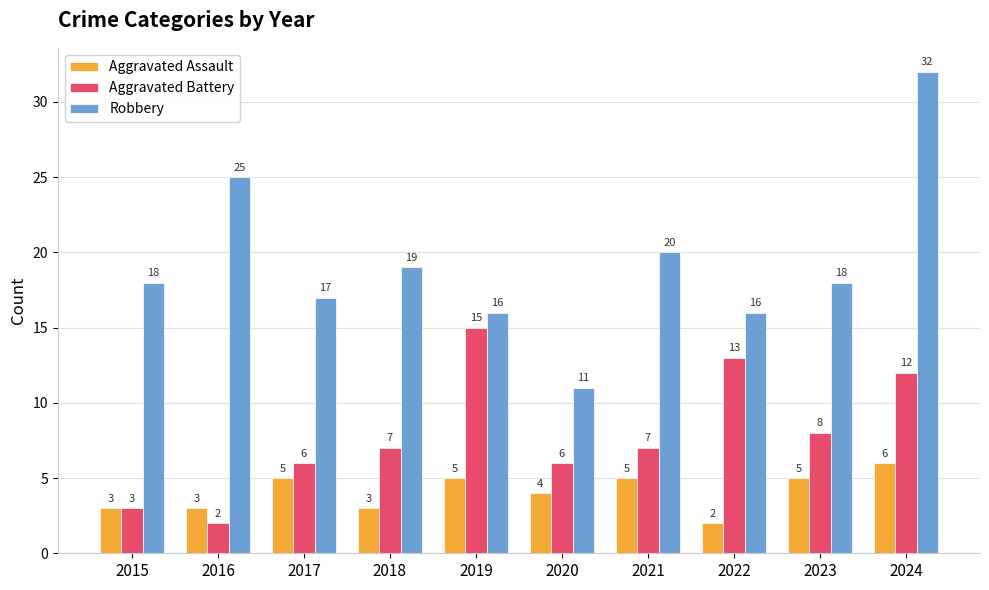

Which series has the largest total across all categories?

Robbery